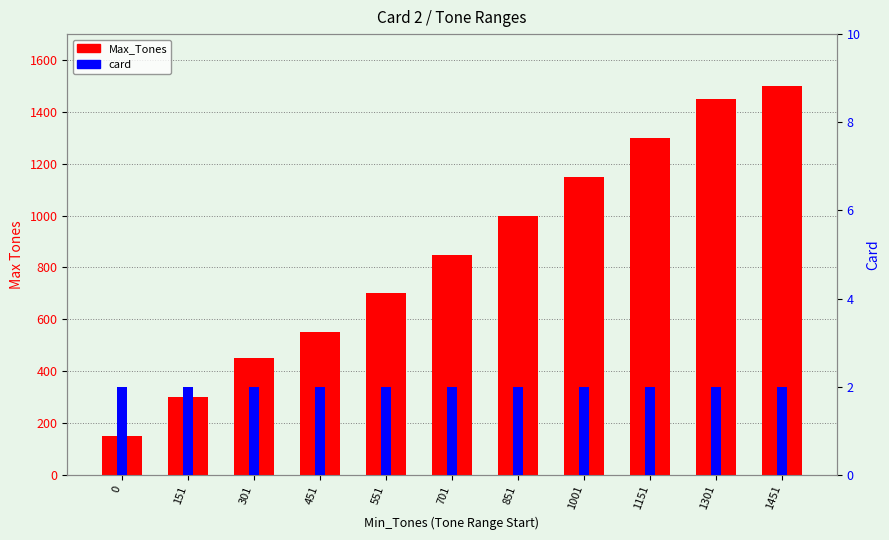

List the series in order of their overall mean, highest first.

Max_Tones, card